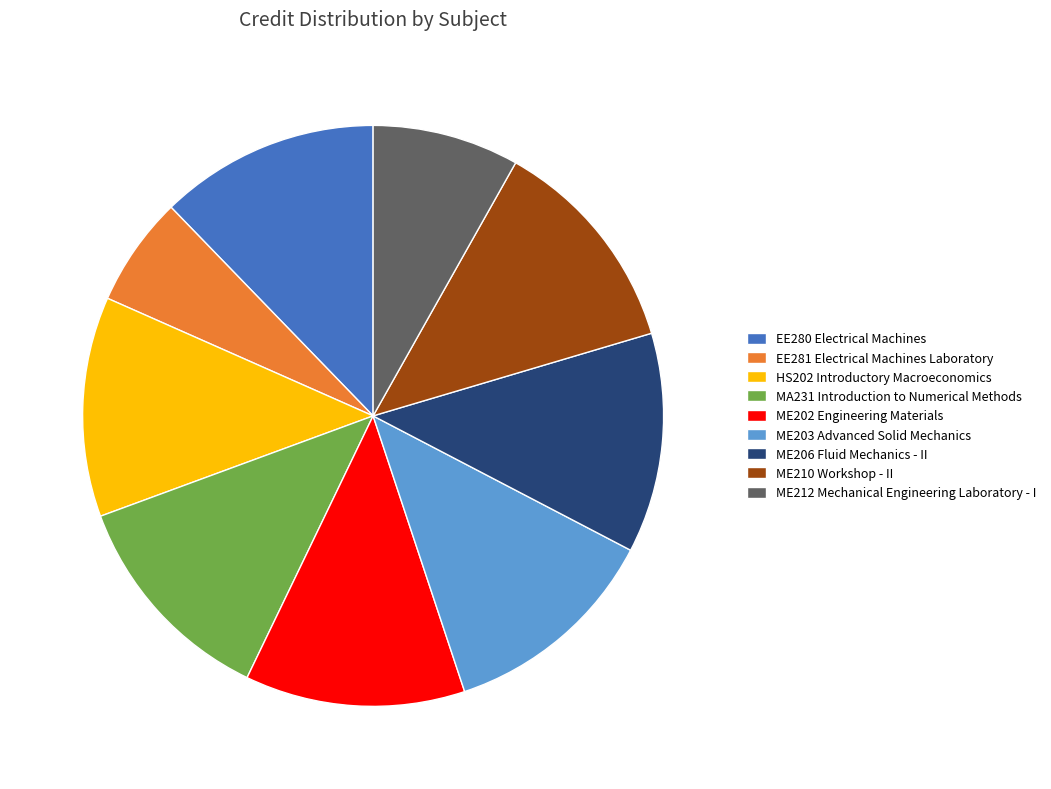

Is it true that ME202 Engineering Materials is 12% of the pie?

True